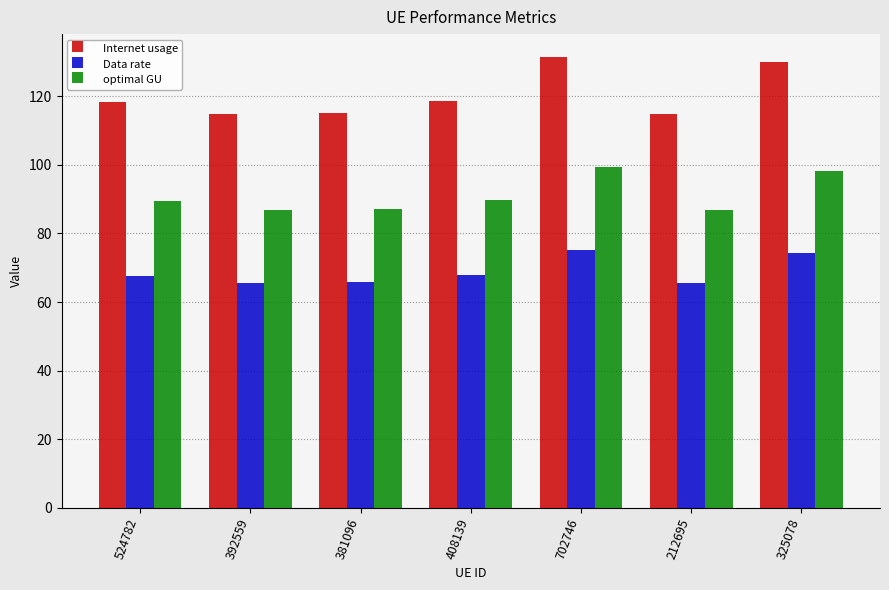

Which series has the widest spread of values?

Internet usage